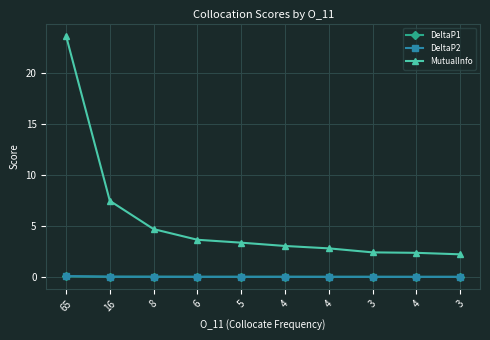

Is this an area chart (filled region under the line)?

No